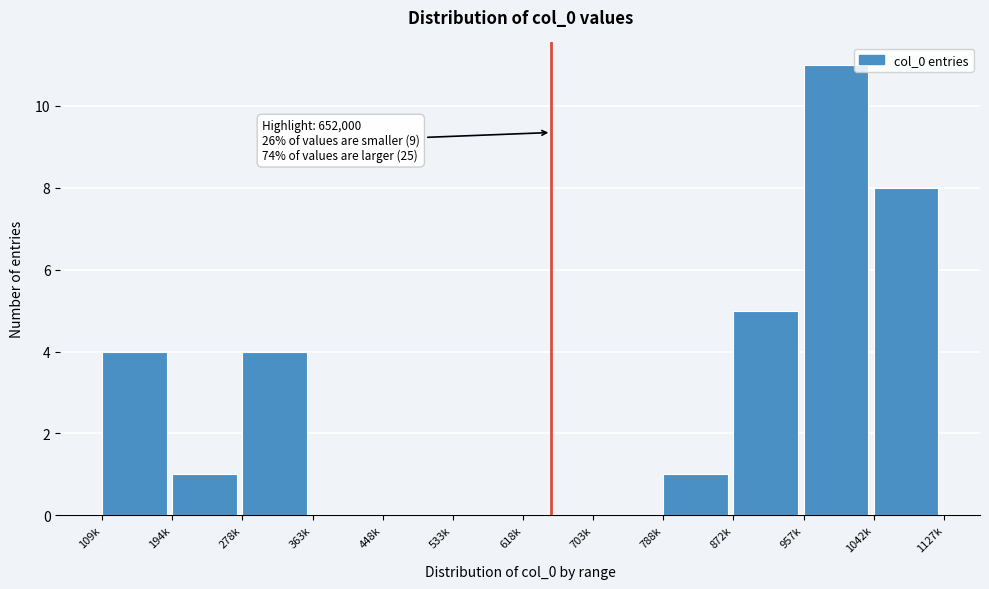

Reading left to right, list all the values displayed in this chart.

109k=4	194k=1	278k=4	363k=0	448k=0	533k=0	618k=0	703k=0	788k=1	872k=5	957k=11	1042k=8